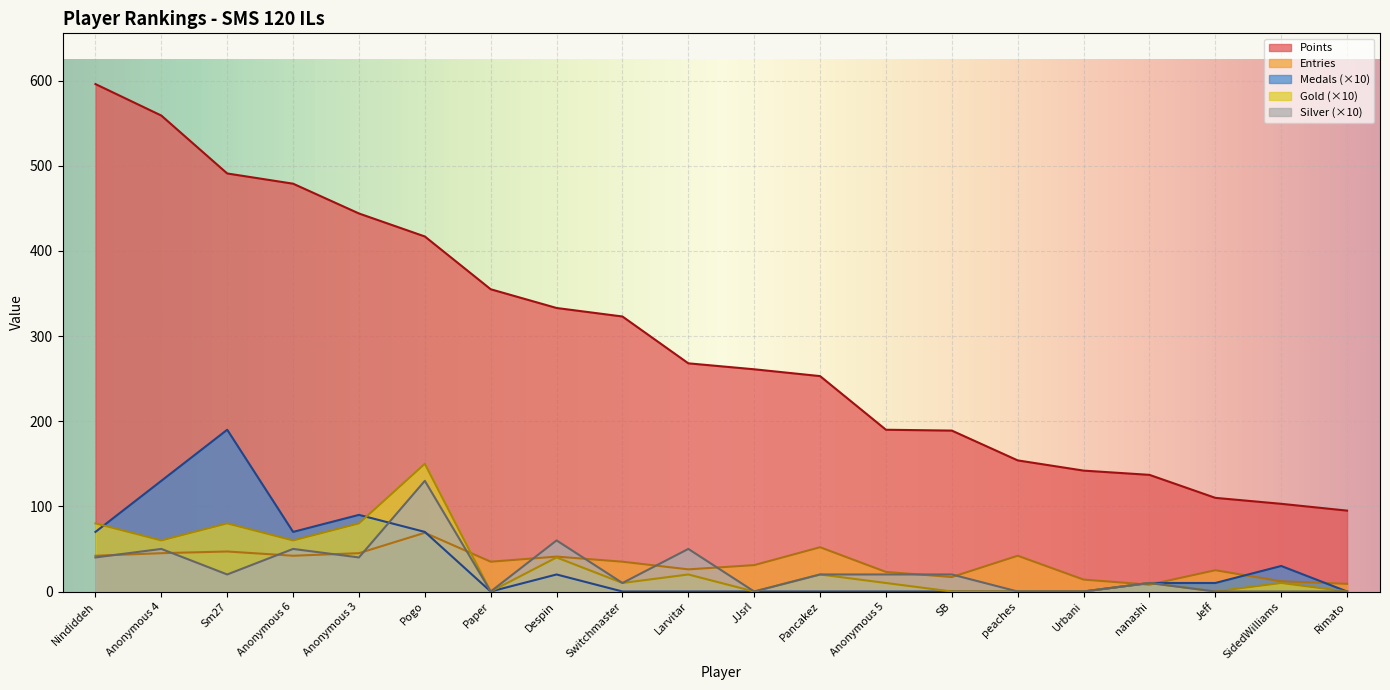

What position from the right is Larvitar?

11